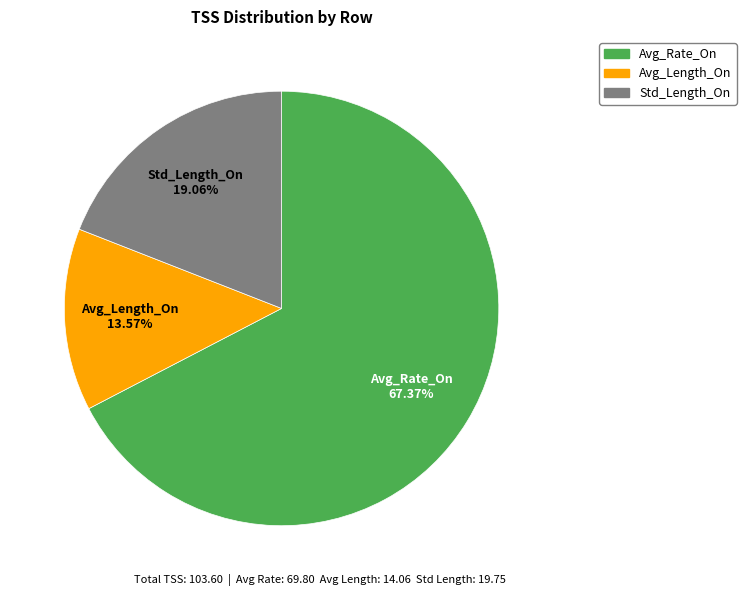

What is the majority slice?

Avg_Rate_On